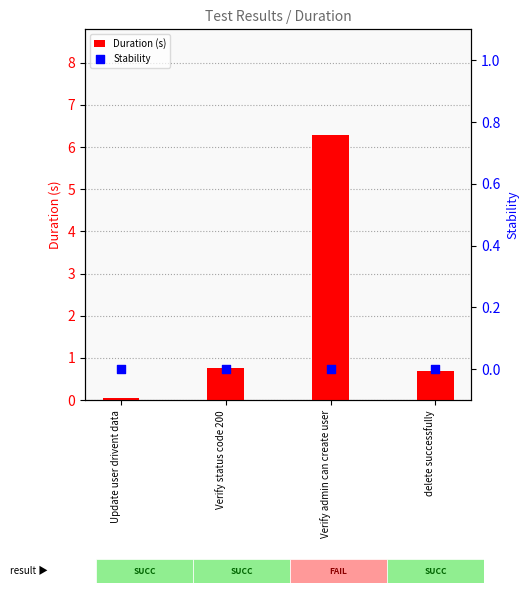

Is the value of Duration (s) at Verify admin can create user greater than the value of Stability at delete successfully?

Yes